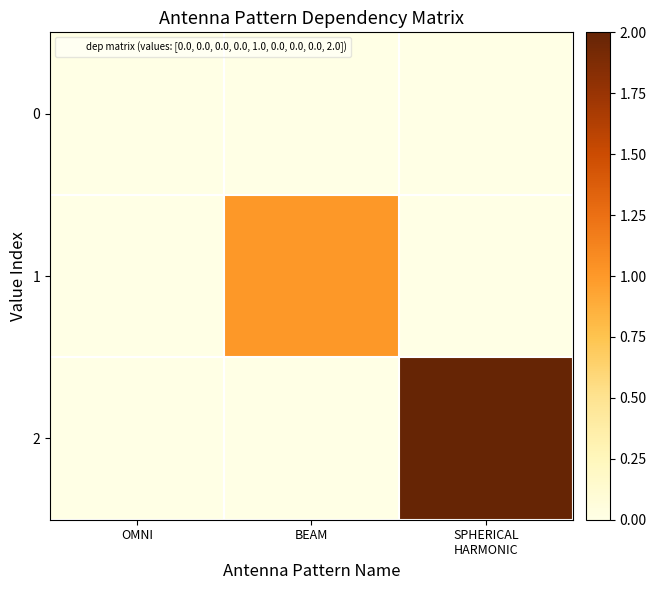

Which has a higher value, SPHERICAL
HARMONIC or OMNI?

SPHERICAL
HARMONIC